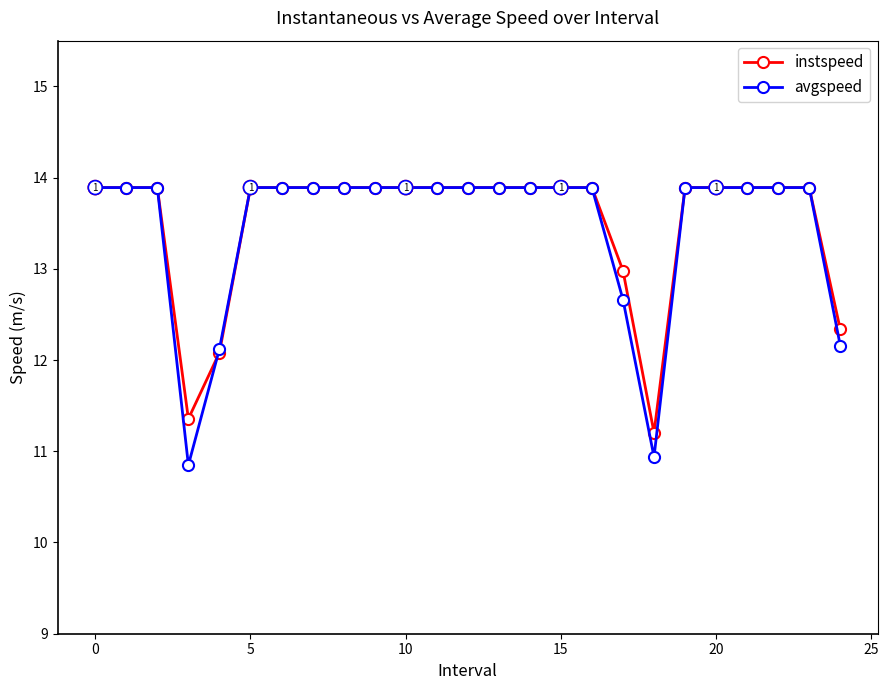

What are all the series names shown in the legend?

instspeed, avgspeed